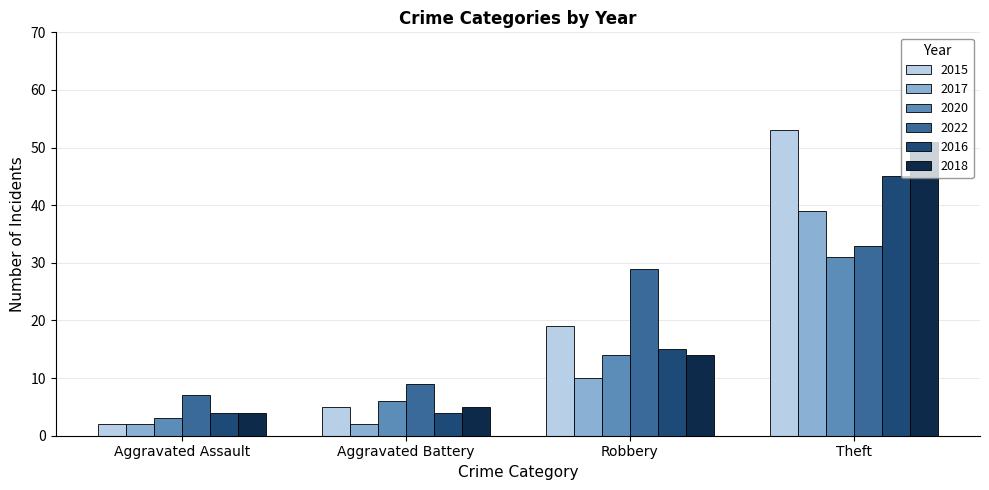

What is the spread (max minus min) of values at Aggravated Assault?

5